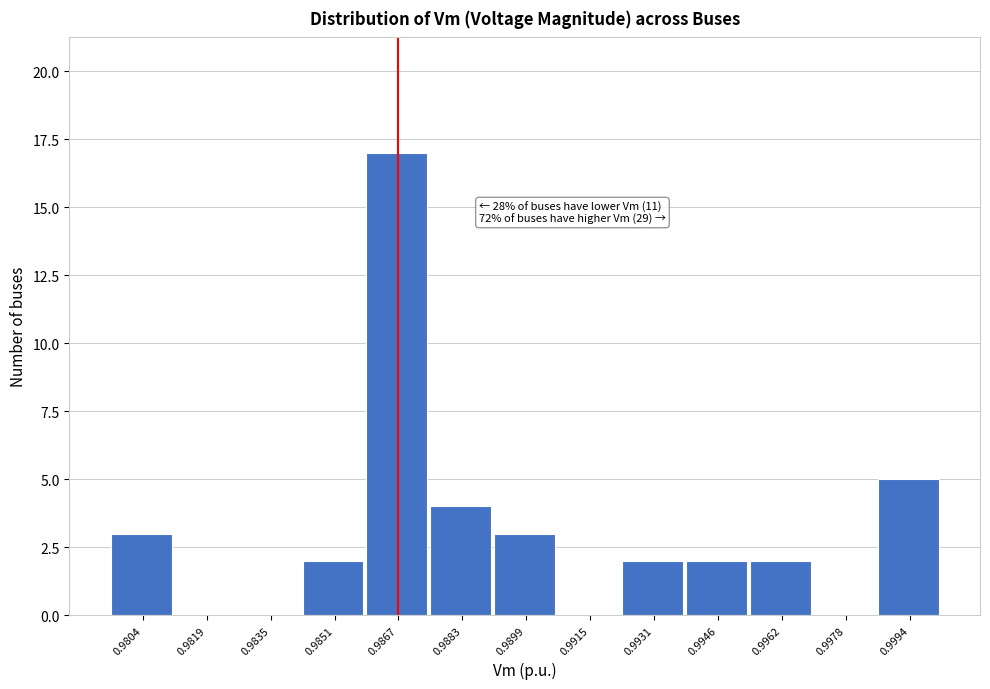

Reading left to right, transcribe all the data shown in this chart.

0.9804=3	0.9819=0	0.9835=0	0.9851=2	0.9867=17	0.9883=4	0.9899=3	0.9915=0	0.9931=2	0.9946=2	0.9962=2	0.9978=0	0.9994=5